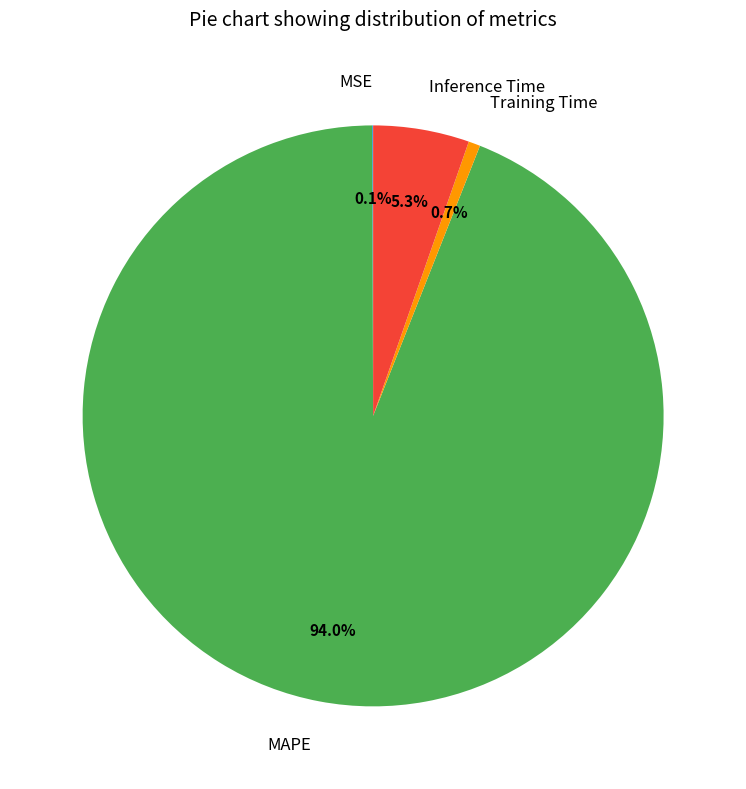

The MAPE slice represents 94% of the pie. True or false?

True